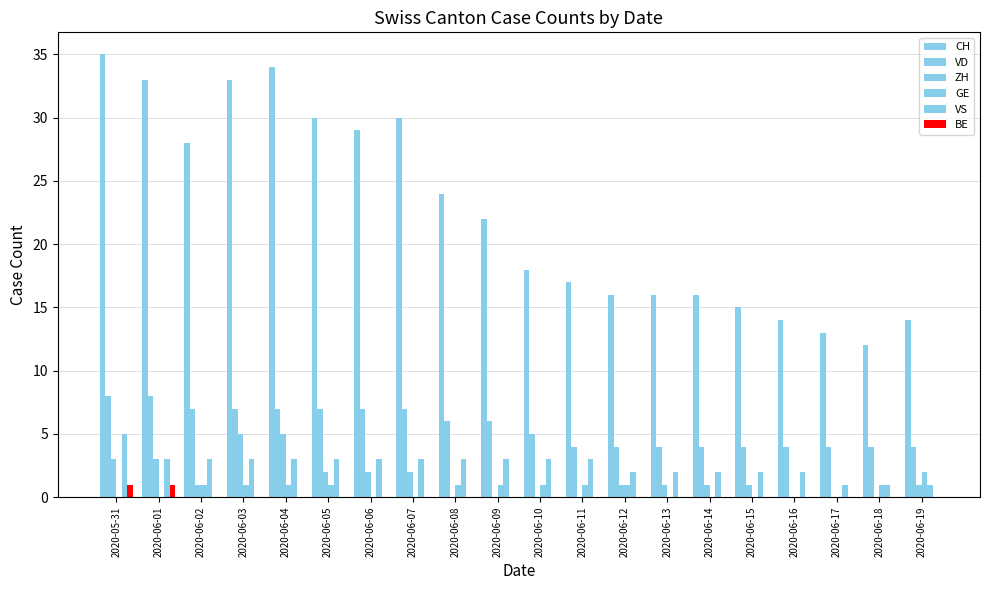

How many groups of bars are there?

20